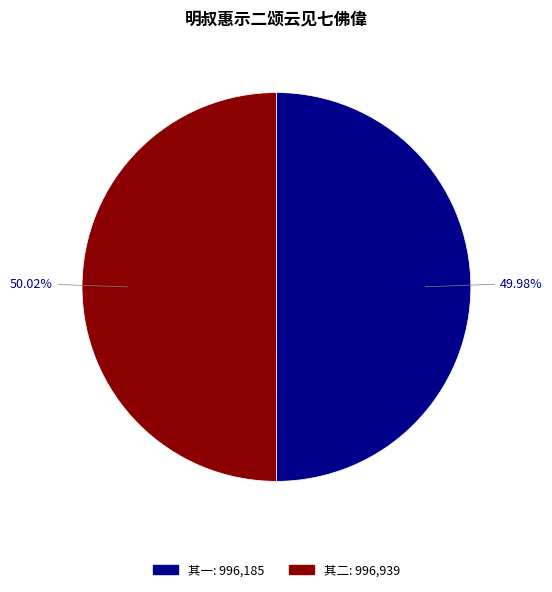

What percentage is the 其一 slice, to the nearest percent?

50%